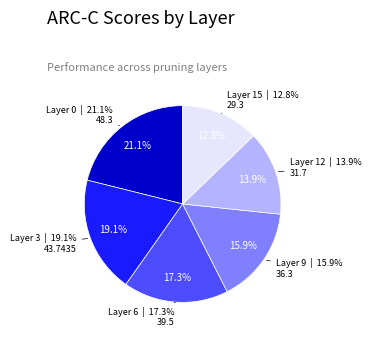

True or false: Layer 9 accounts for 16% of the total.

True